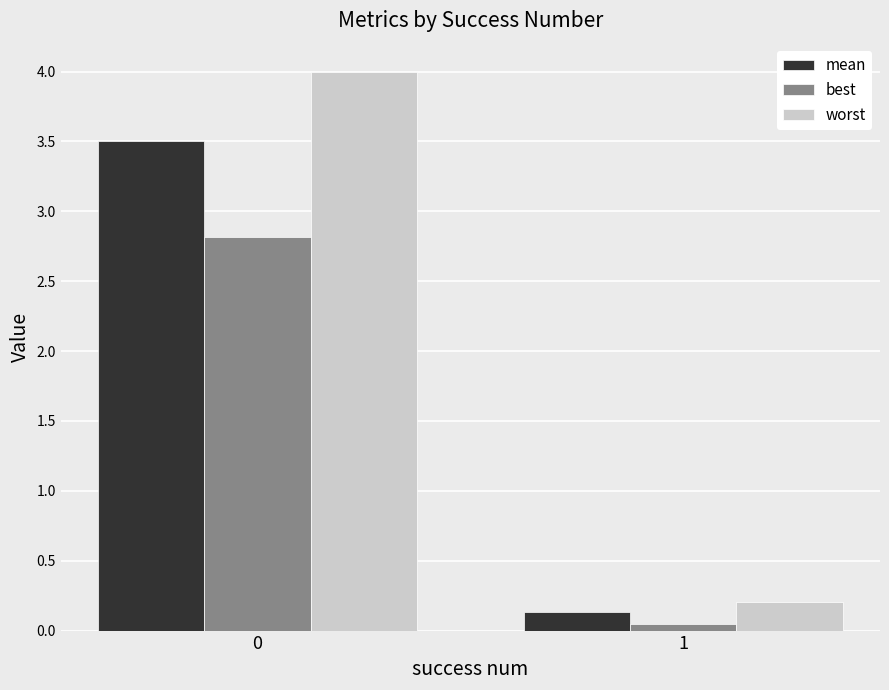

True or false: mean has a value of 2.3 at 0.

False